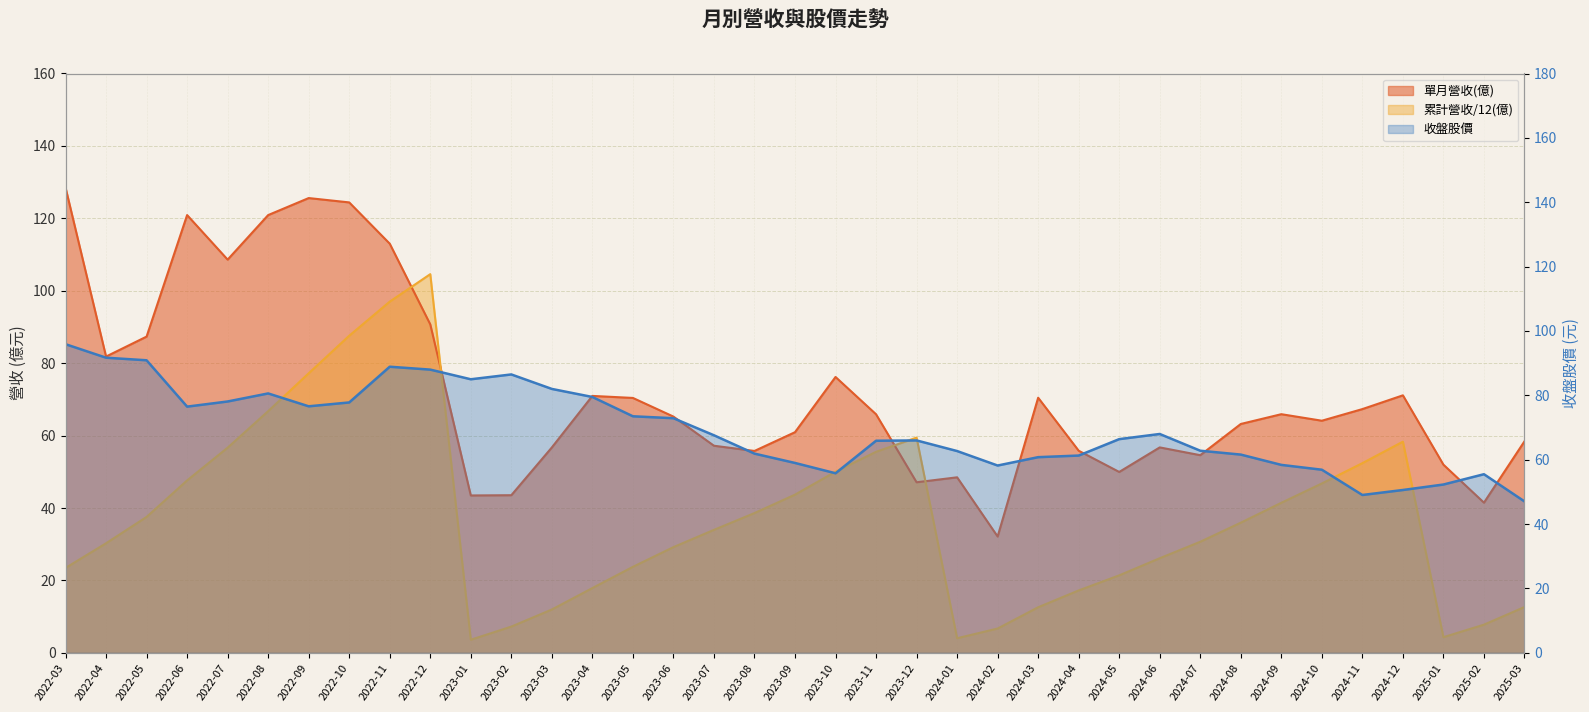

Which series changed the most between 2023-08 and 2024-01?

累計營收(億)